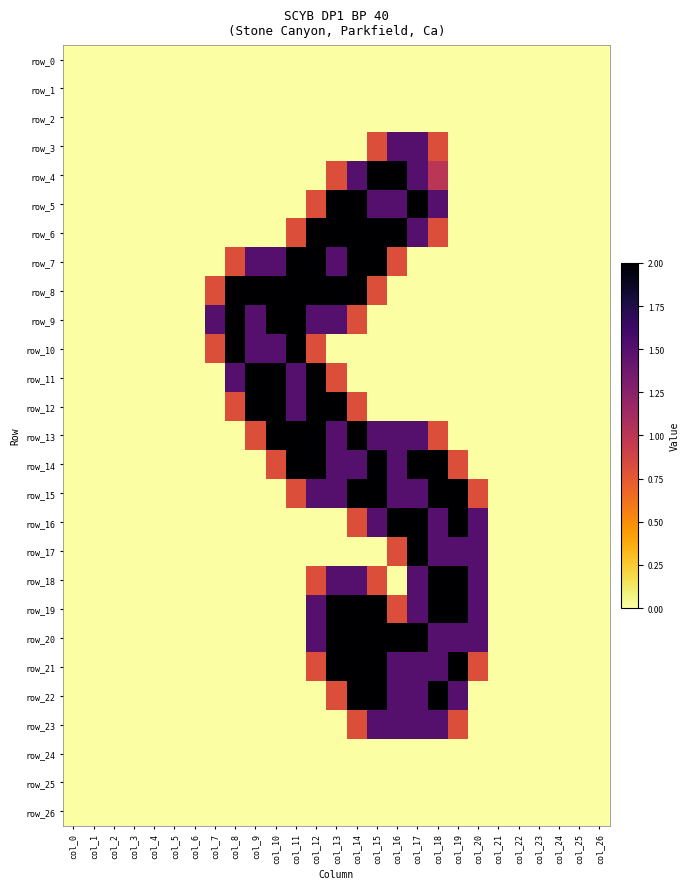

What is the difference between the second highest and minimum values in the row_4 series?

2.0